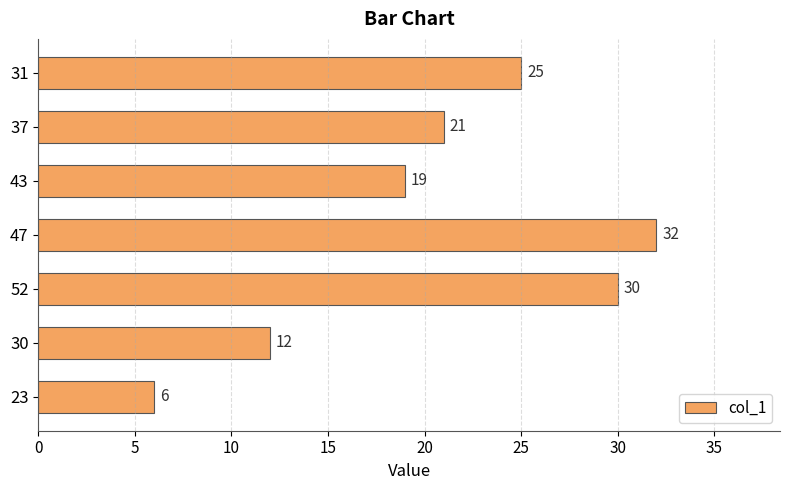

What is the average value?

21